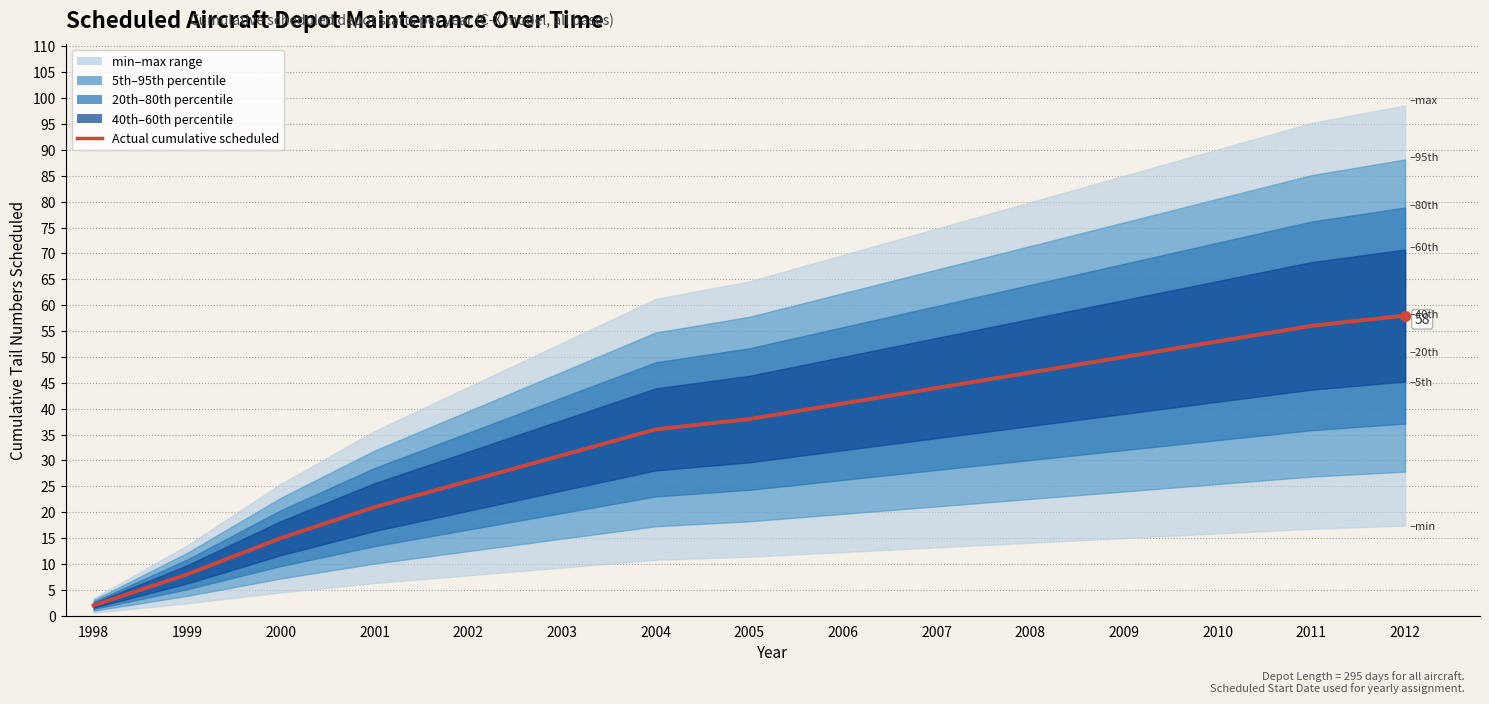

Does the chart have visible grid lines?

Yes